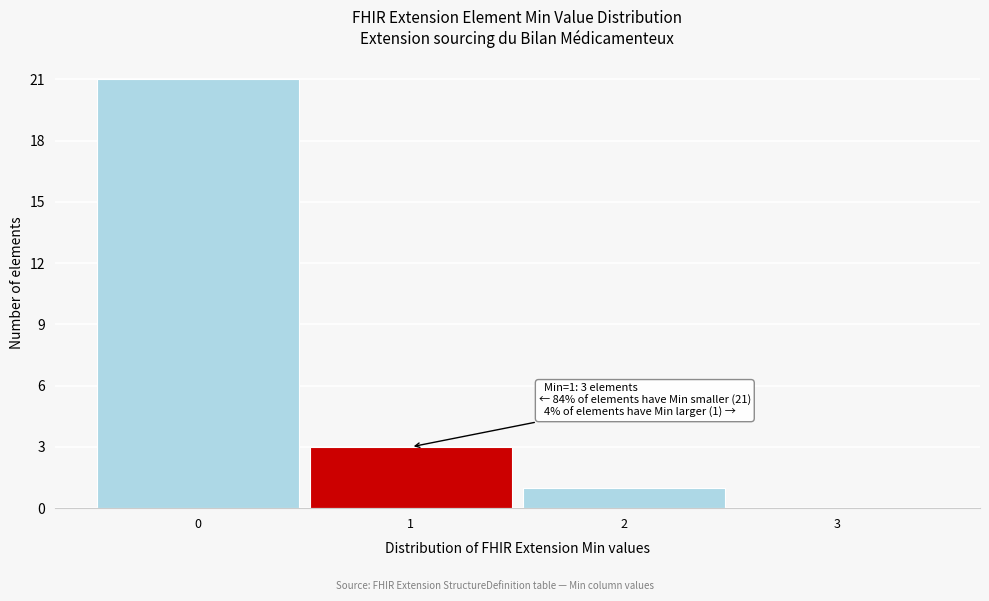

Which range on the x-axis has the tallest bar?

-0.5 to 0.5